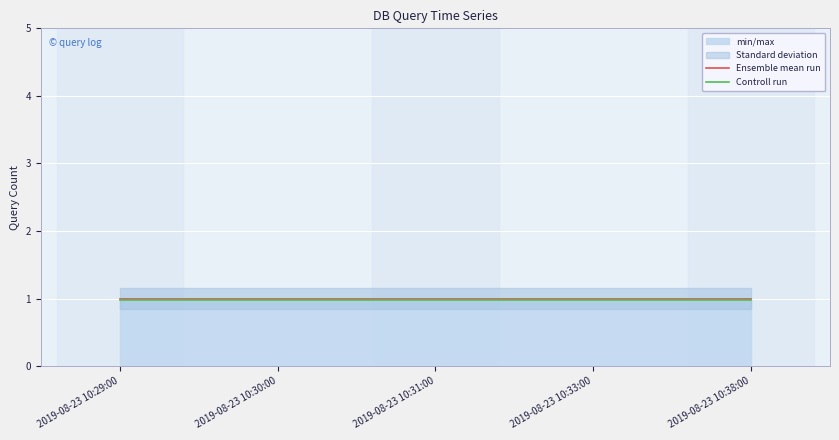

What is the total value across all series at 2019-08-23 10:33:00?

2.0